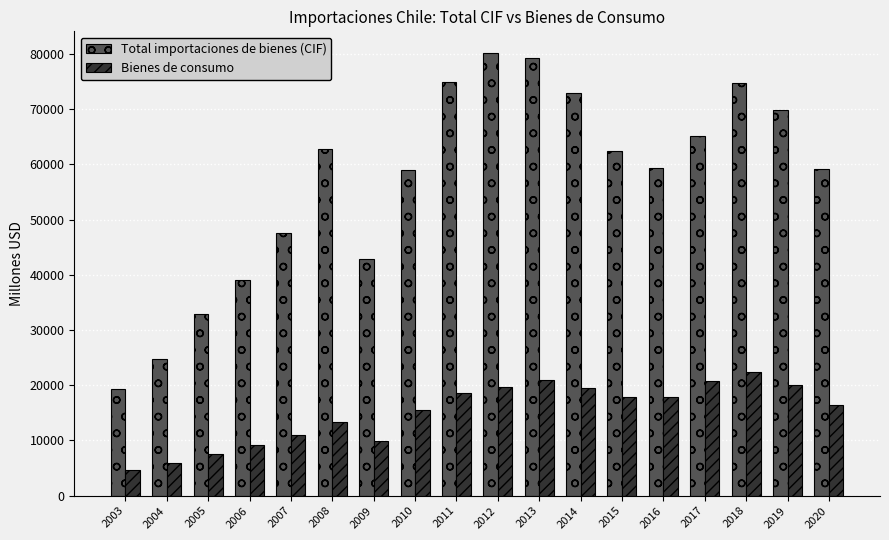

What is the lowest value of the Total importaciones de bienes (CIF) series?

19245